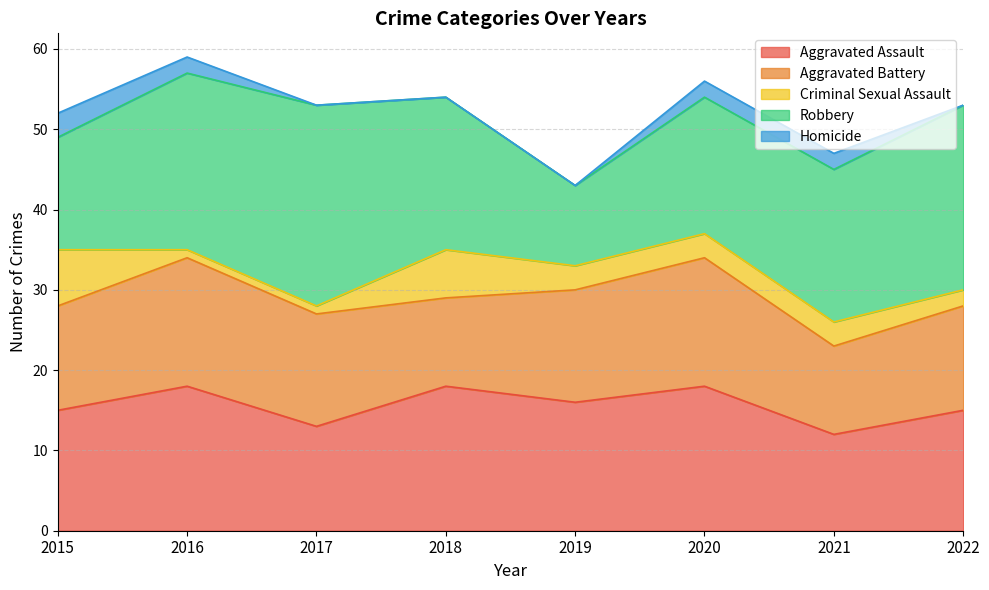

True or false: Aggravated Assault has a value of 16 at 2019.

True